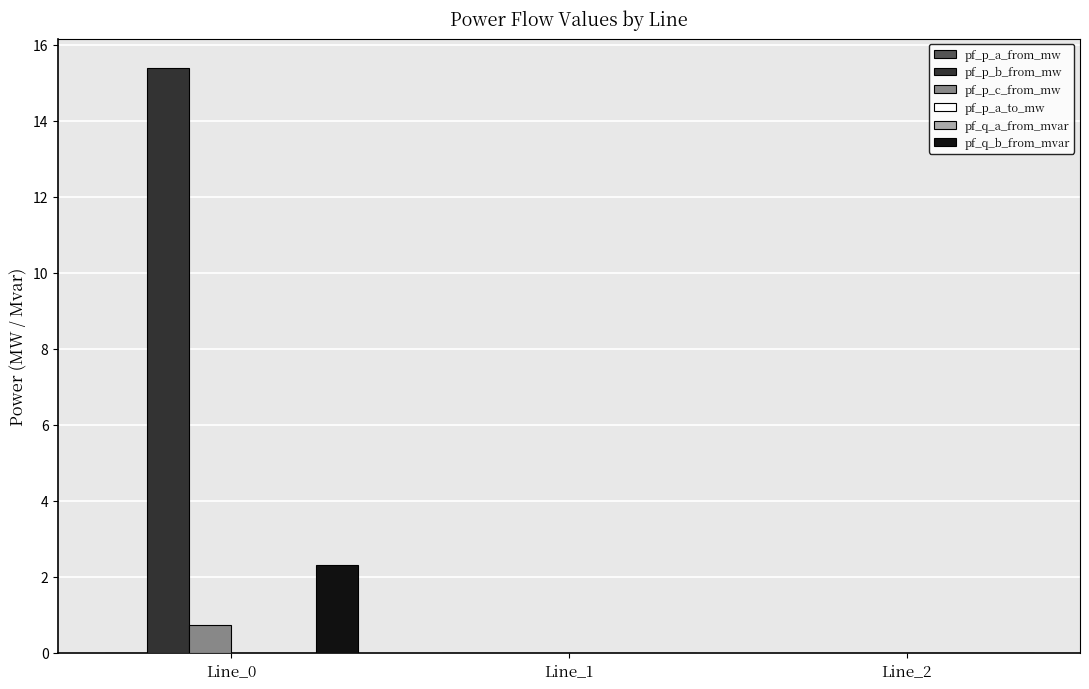

Which series changed the most between Line_0 and Line_2?

pf_p_b_from_mw